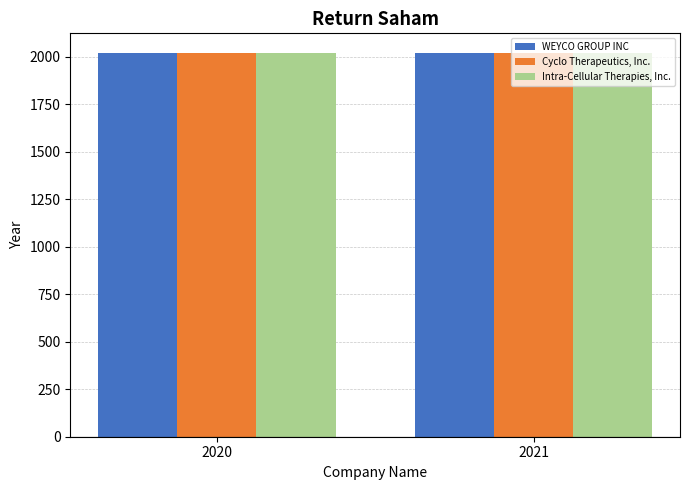

What are all the series names shown in the legend?

WEYCO GROUP INC, Cyclo Therapeutics, Inc., Intra-Cellular Therapies, Inc.